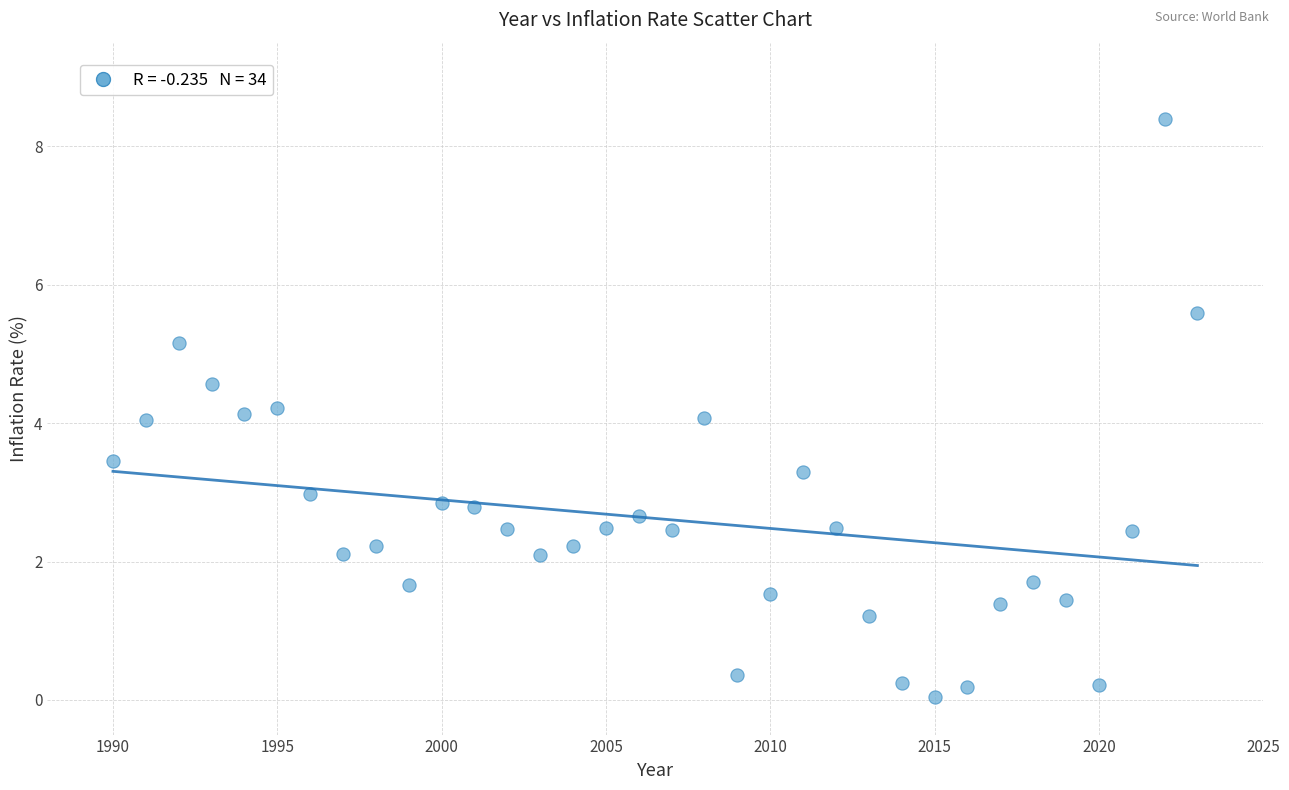

What is the range of X values (max minus min)?

33.0